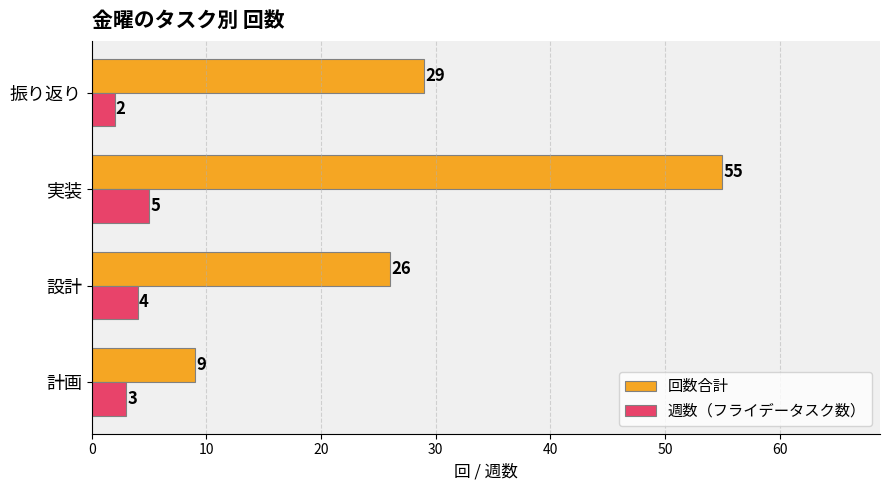

Which category has the lowest value across all series?

振り返り